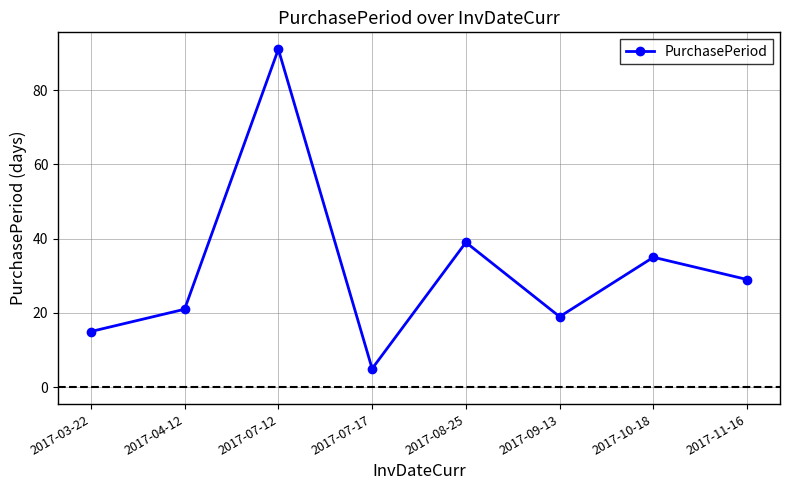

What is the label of the 8th point from the left?

2017-11-16